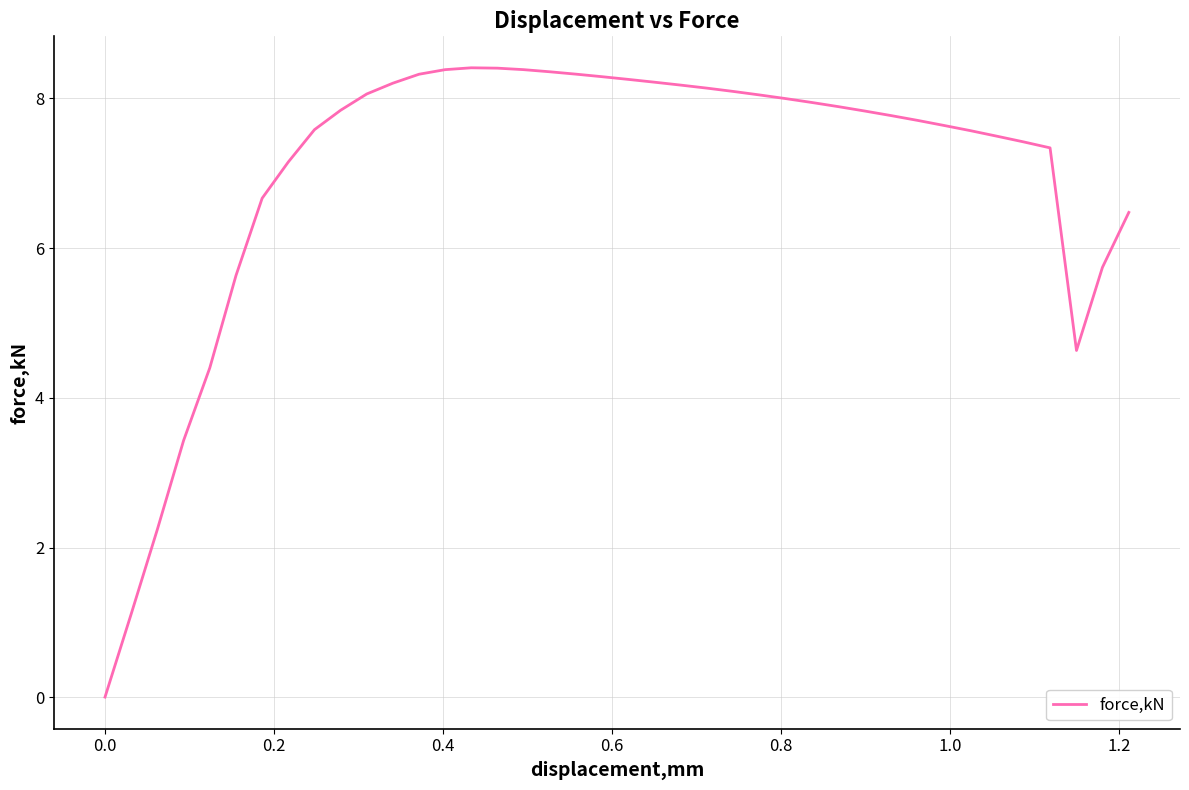

What is the difference between the maximum and minimum values?

8.4